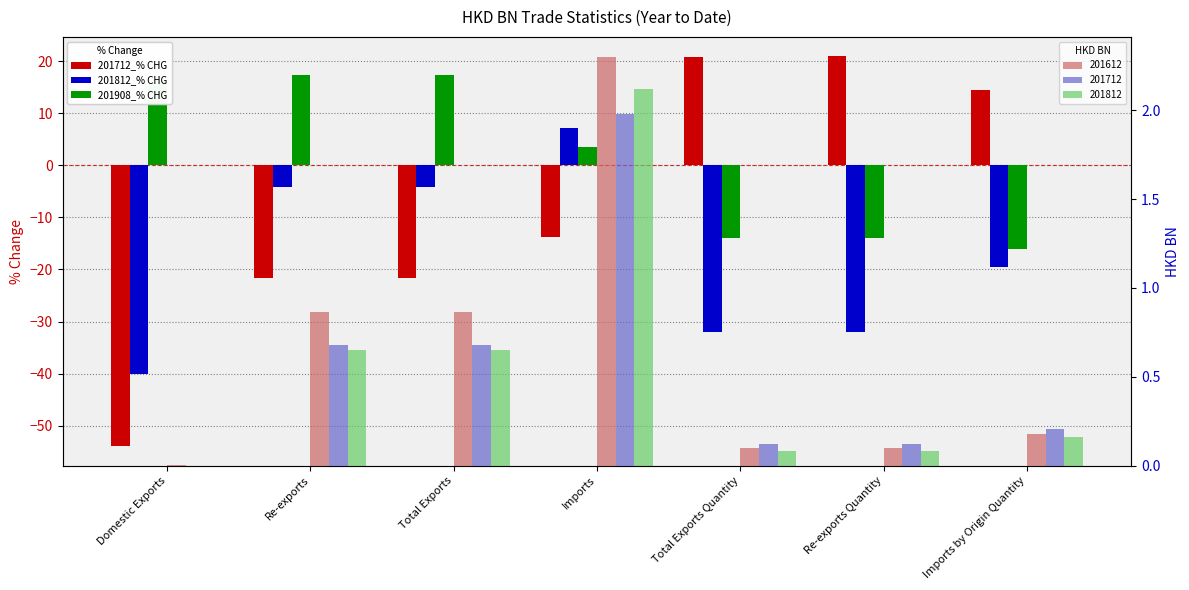

How many data points in 201712_% CHG are above -13?

3